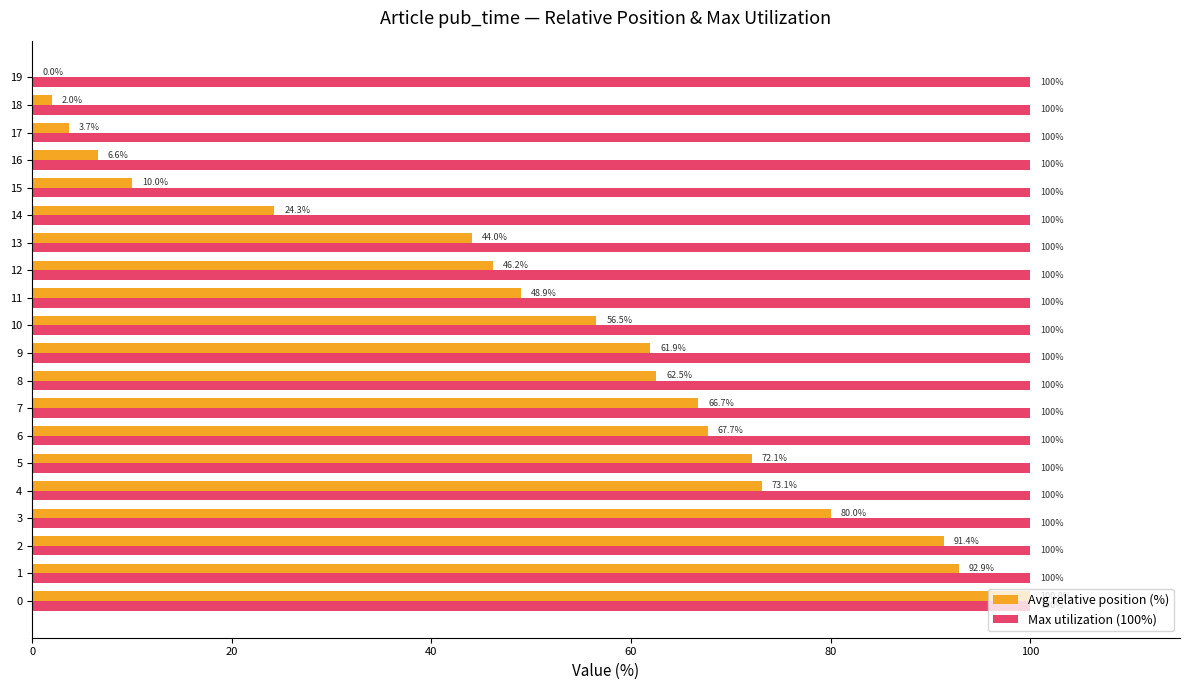

The Max utilization (100%) series shows 40.7 at 19. True or false?

False